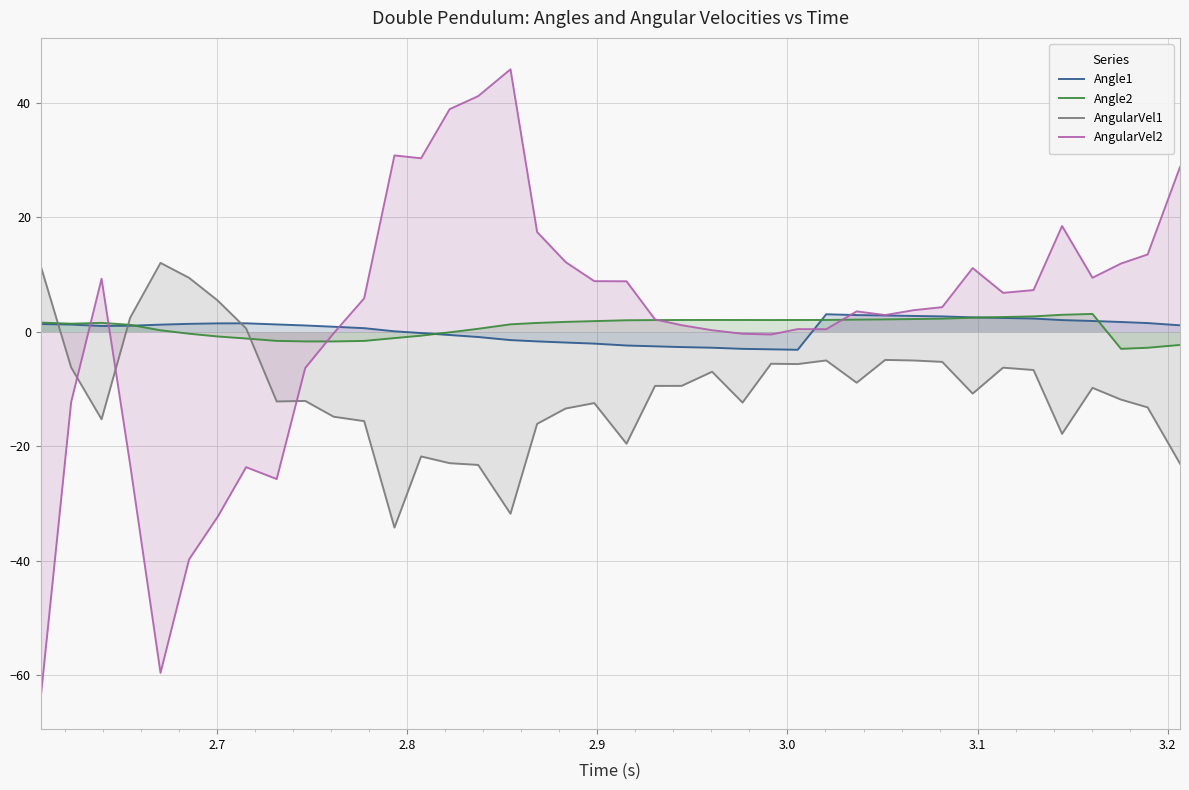

Which series has the widest spread of values?

AngularVel2